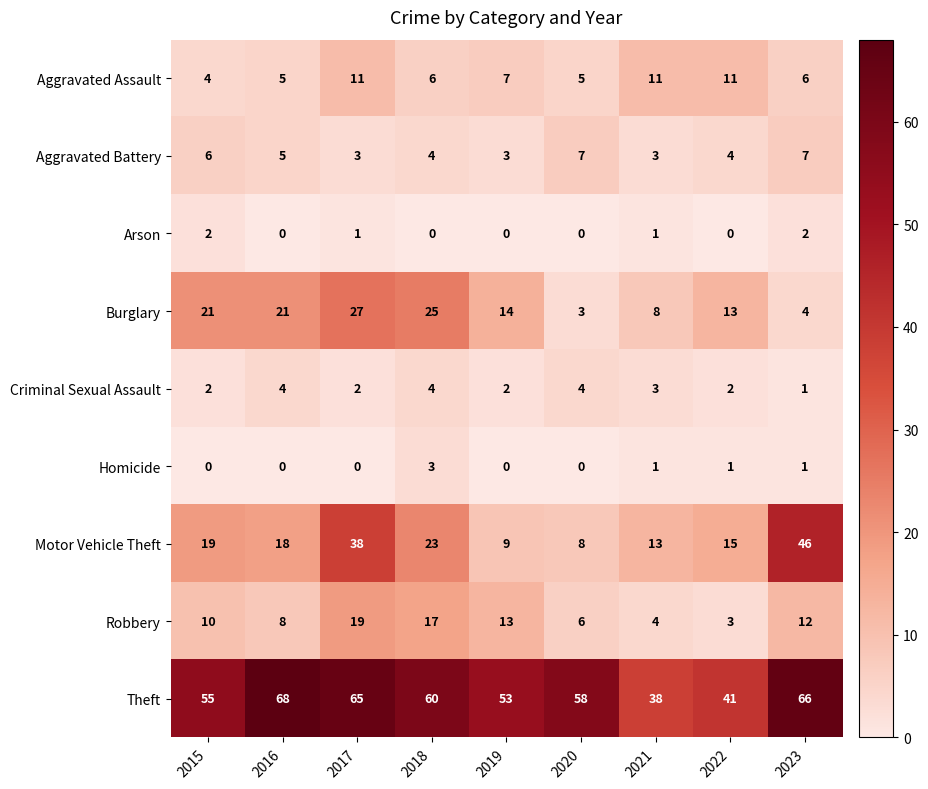

Between 2020 and 2023, which series saw the biggest shift?

Motor Vehicle Theft